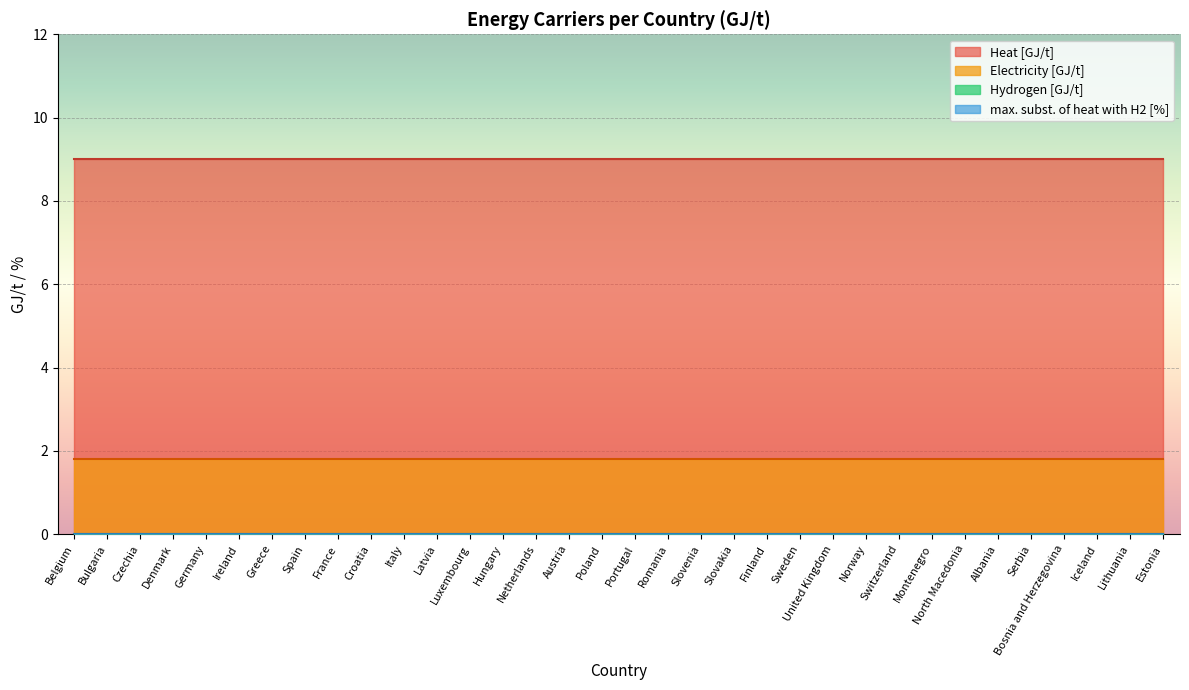

What is the label of the 15th point from the right?

Slovenia